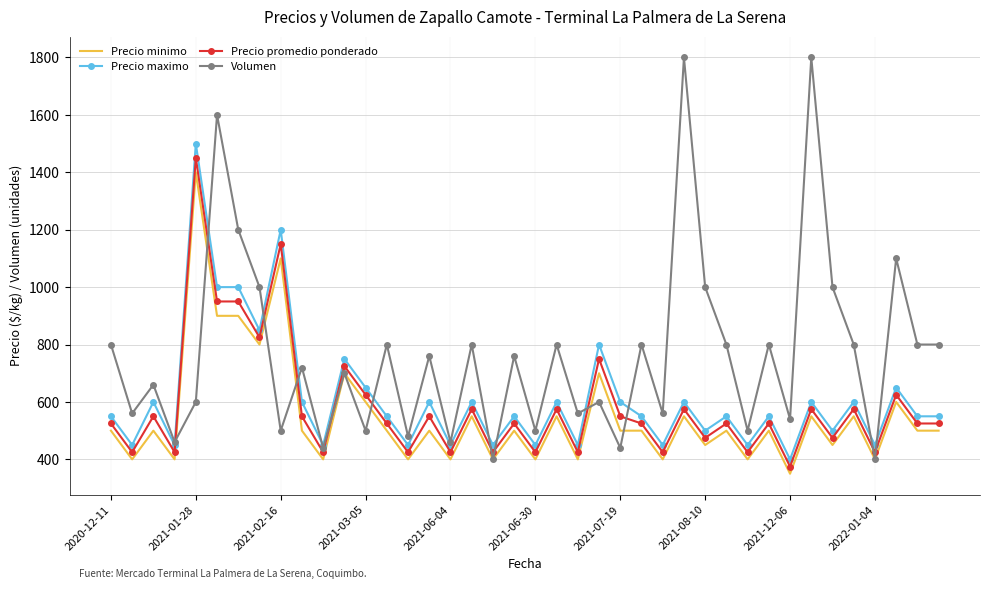

Which series has the largest range (max minus min)?

Volumen